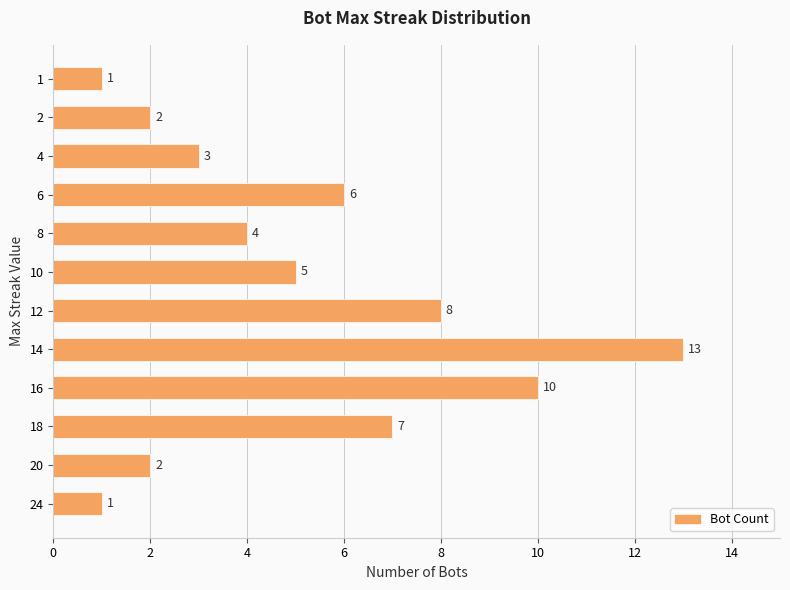

The chart shows a value of 2 at 8. True or false?

False